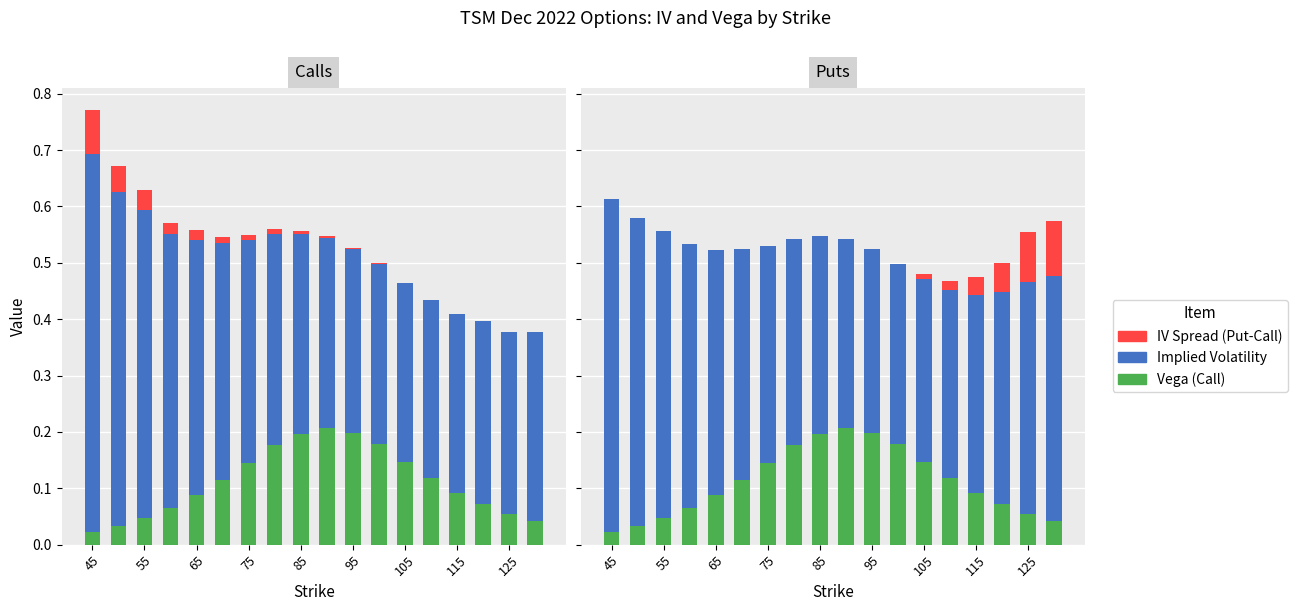

Which series changed the most between 12 and 13?

Vega (Call)